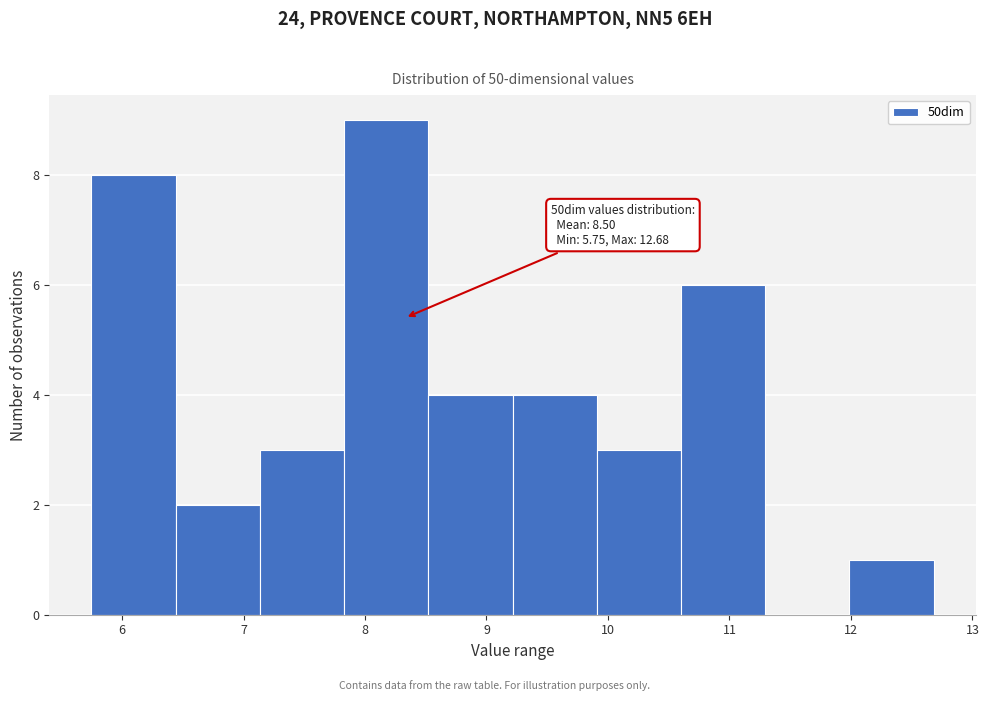

Which range on the x-axis has the tallest bar?

7.8 to 8.5